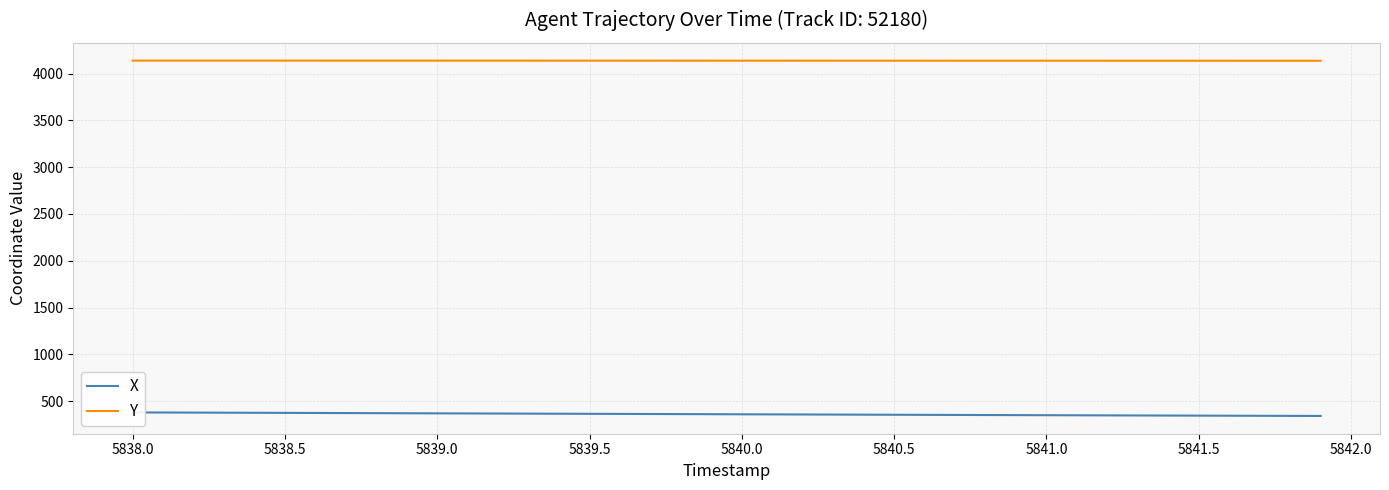

Is it true that Y equals 4137.6 at 5840.5?

True